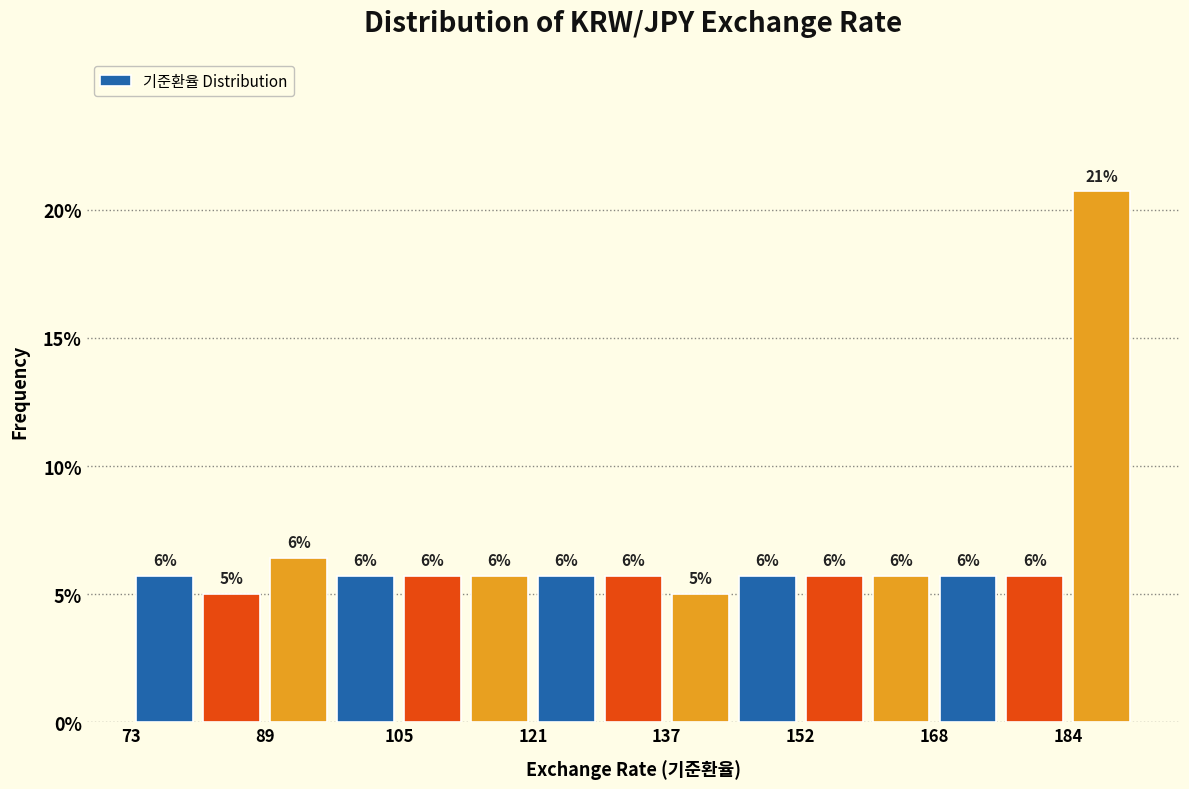

Read against the x-axis, roughly where is the centre of the tallest bar?

188